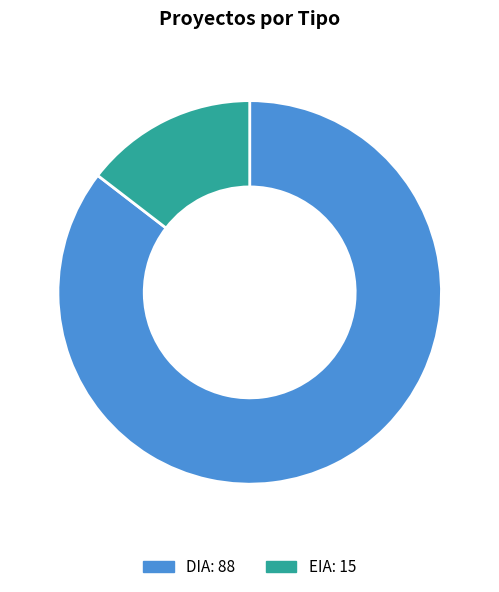

How many slices are in this pie chart?

2